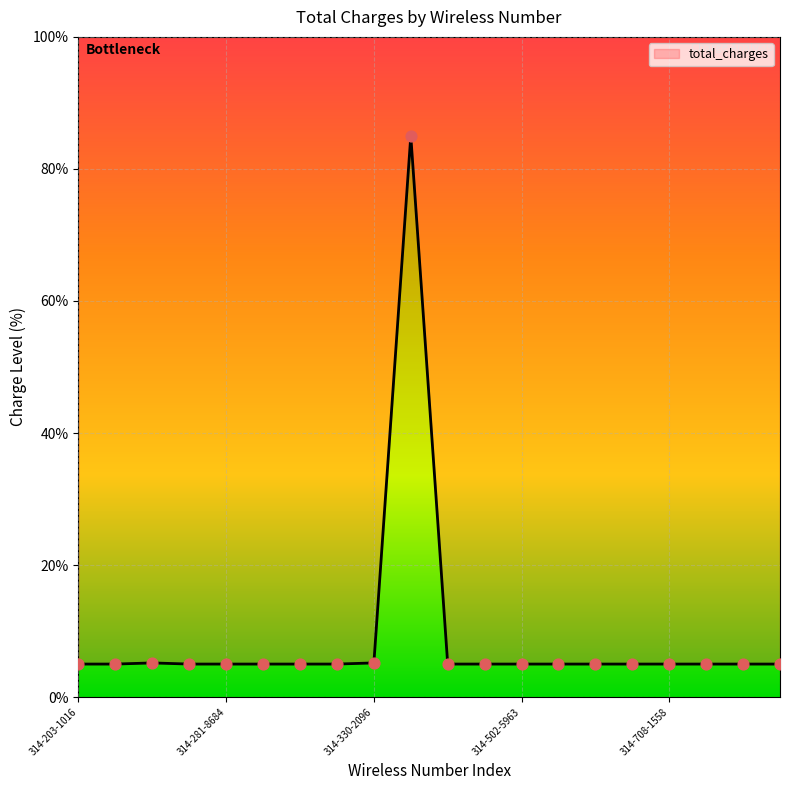

Between 314-708-3799 and 314-330-2096, which is larger?

314-330-2096